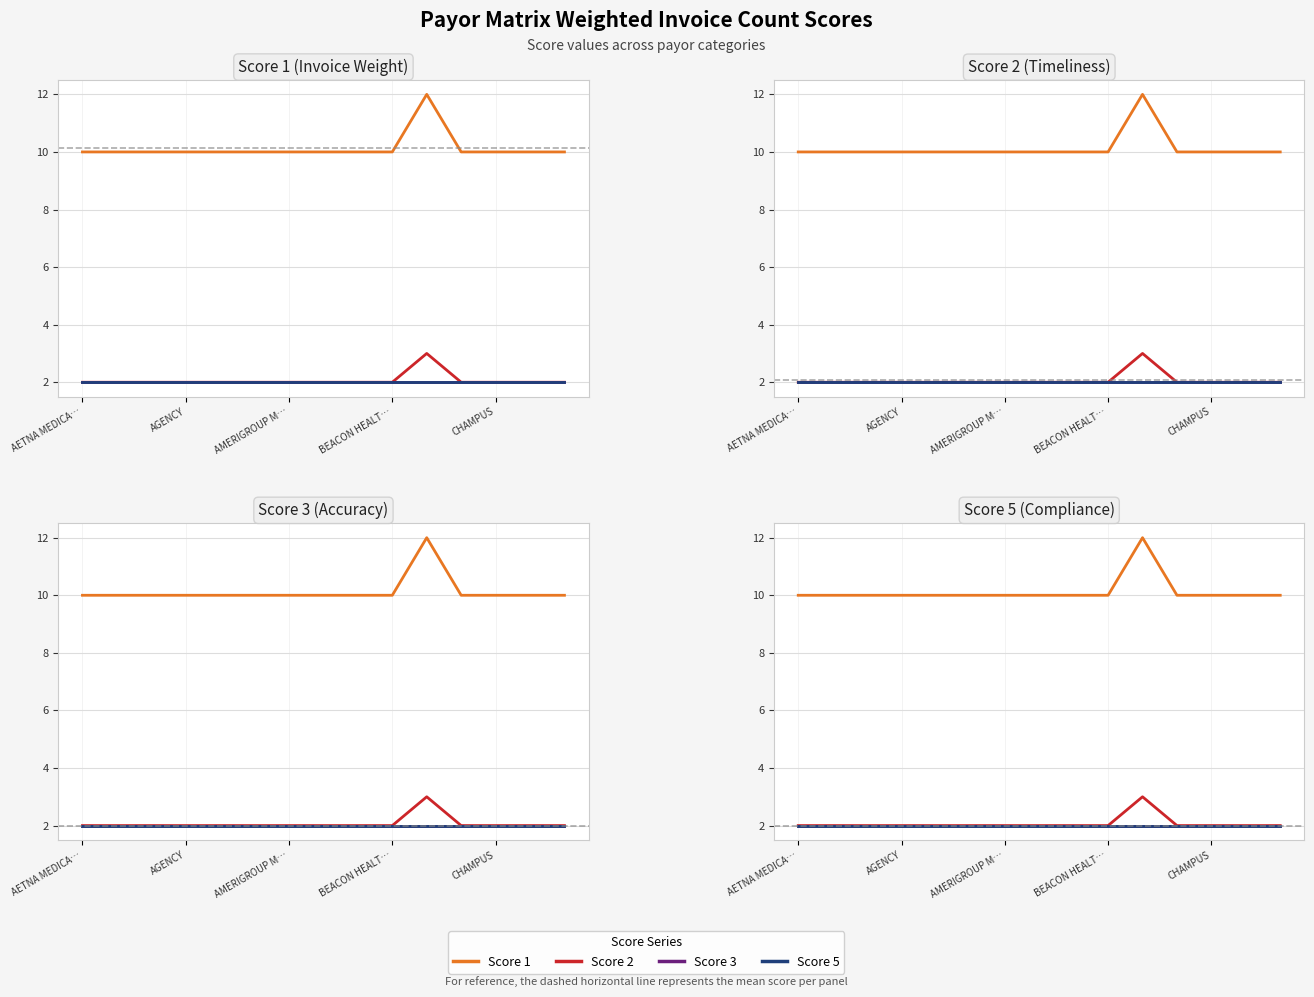

Reading left to right, what are all the values shown in this chart?

Score 1: 10	10	10	10	10	10	10	10	10	10	12	10	10	10	10
Score 2: 2	2	2	2	2	2	2	2	2	2	3	2	2	2	2
Score 3: 2	2	2	2	2	2	2	2	2	2	2	2	2	2	2
Score 5: 2	2	2	2	2	2	2	2	2	2	2	2	2	2	2